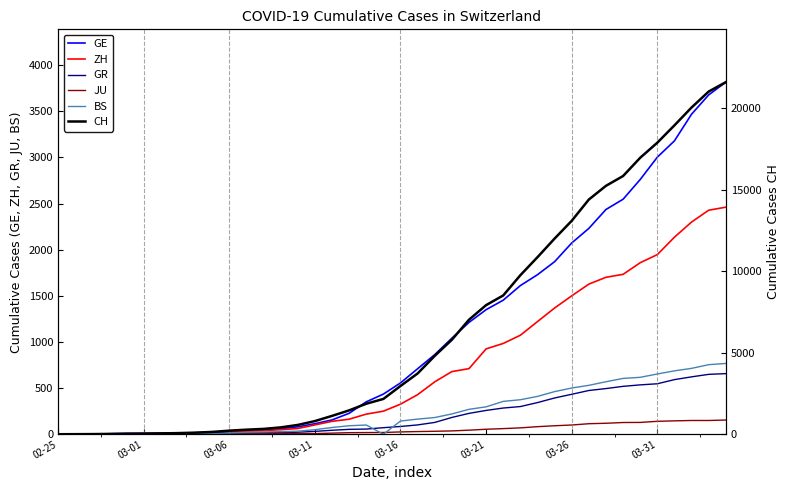

What is the difference between the highest and lowest values at 03-26?

12991